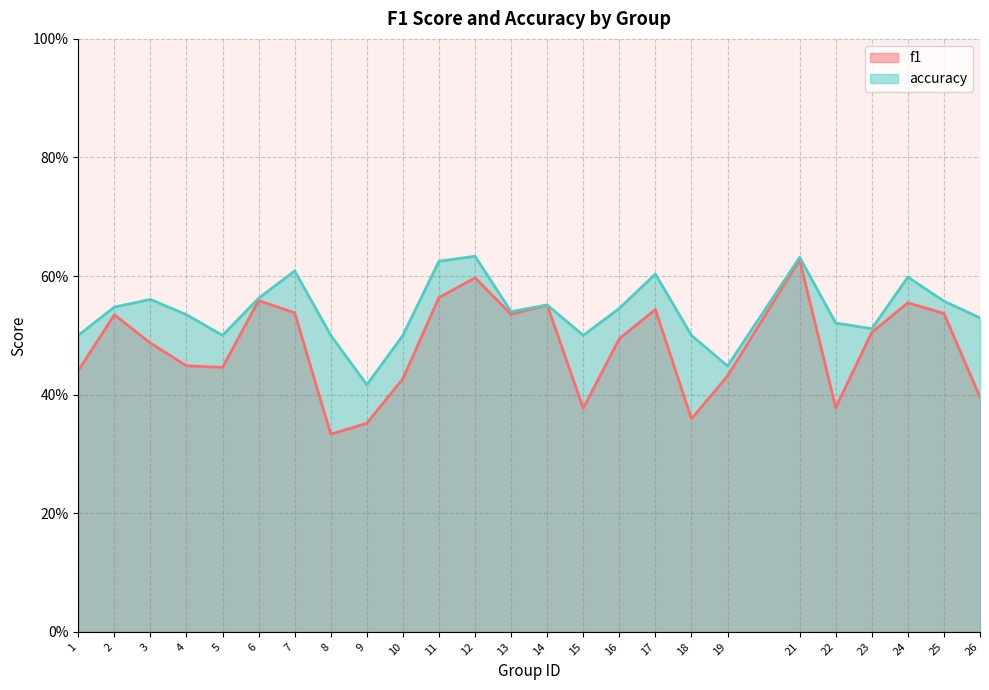

Reading left to right, what are all the values shown in this chart?

f1: 0.4	0.5	0.5	0.4	0.4	0.6	0.5	0.3	0.4	0.4	0.6	0.6	0.5	0.6	0.4	0.5	0.5	0.4	0.4	0.6	0.4	0.5	0.6	0.5	0.4
accuracy: 0.5	0.5	0.6	0.5	0.5	0.6	0.6	0.5	0.4	0.5	0.6	0.6	0.5	0.6	0.5	0.5	0.6	0.5	0.4	0.6	0.5	0.5	0.6	0.6	0.5